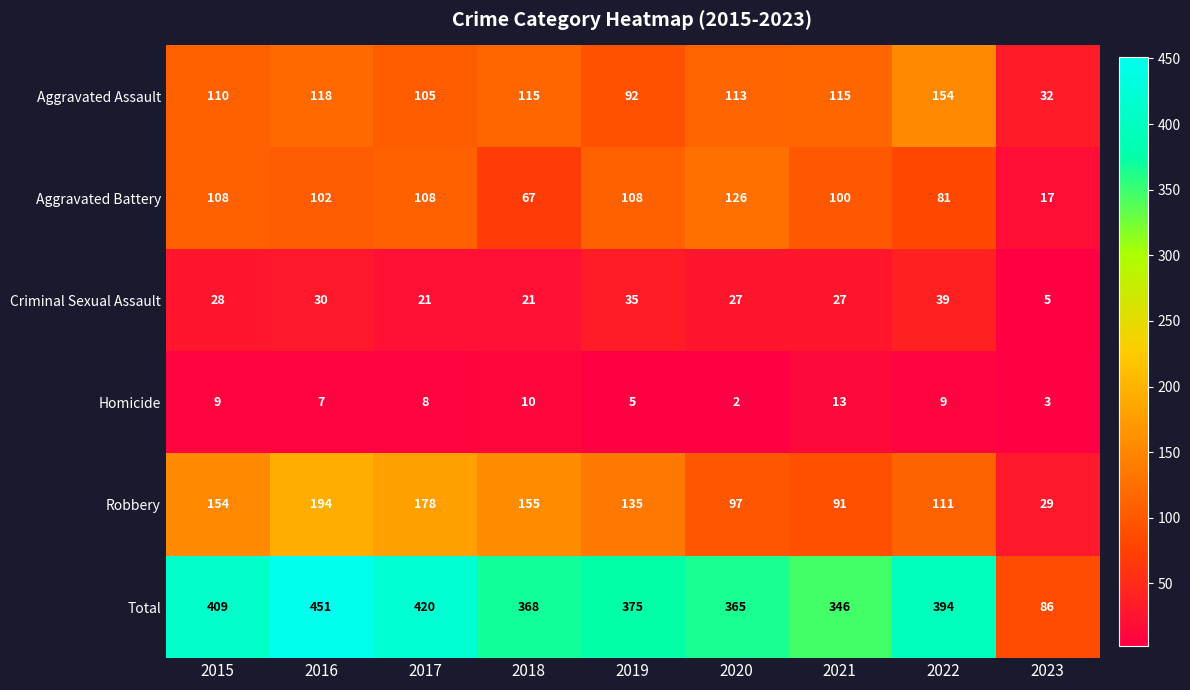

What is the approximate value of Total at 2015?

409